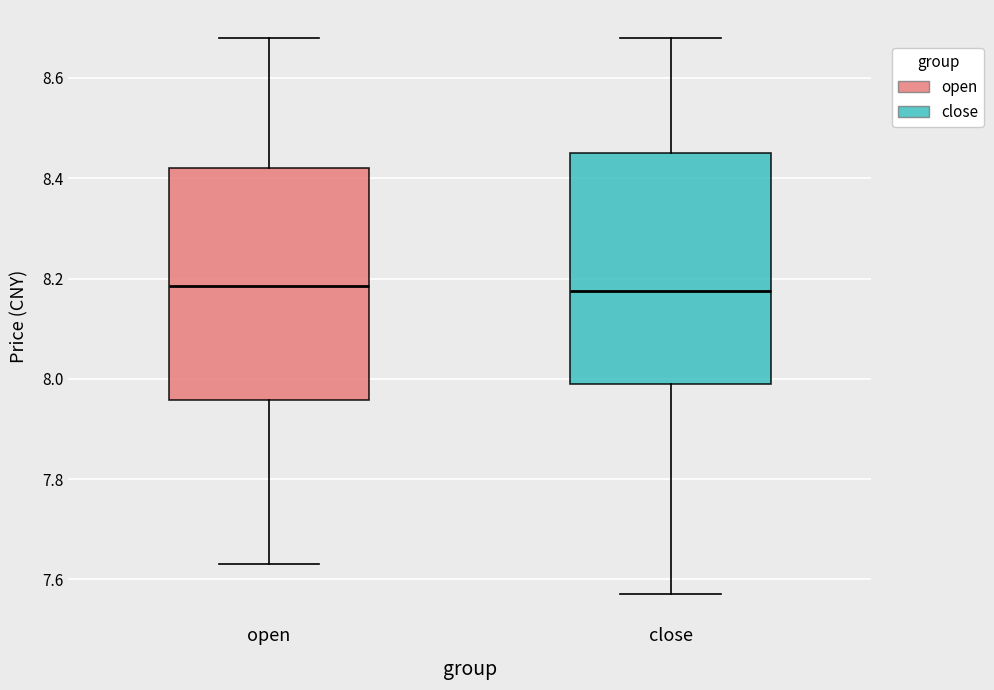

Where is the lower edge of the box for open on the y-axis? The values are not printed on the chart, so give them approximately, as read against the axis.

7.96